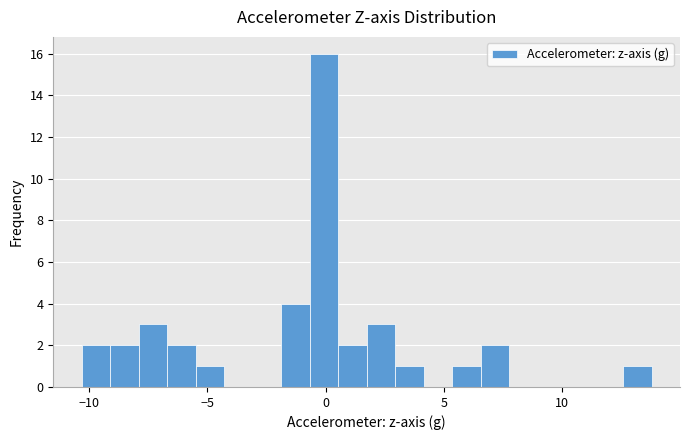

Around what value on the x-axis is the tallest bar? Give the approximate position of its centre, as read against the axis.

0.0